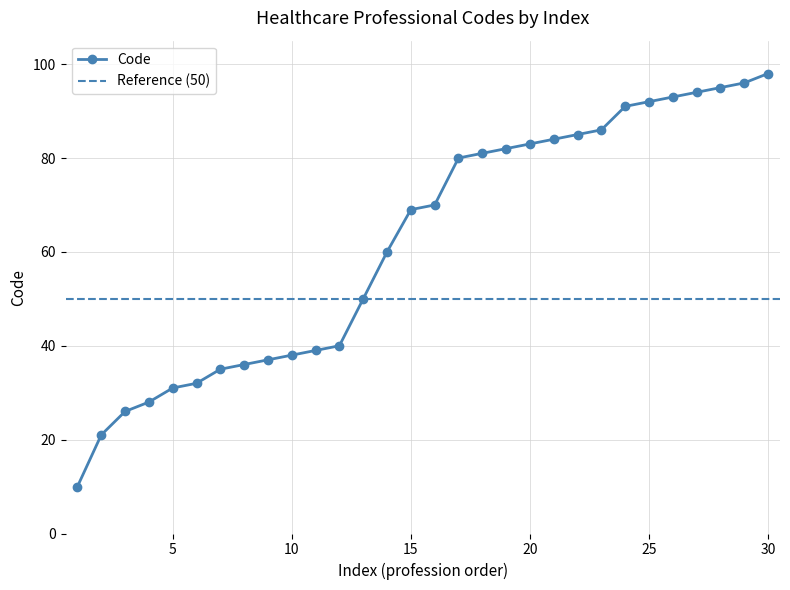

The value of Code at 20 is 83. True or false?

True